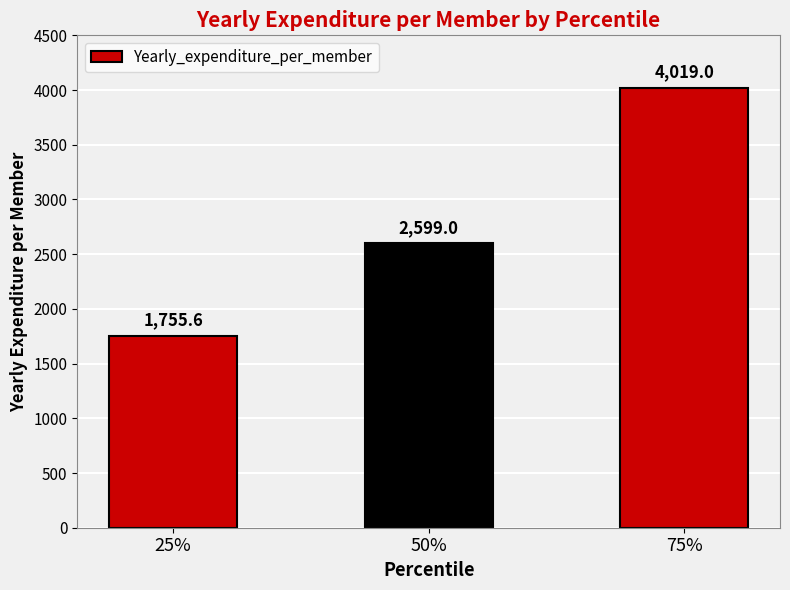

Rank the categories by value from highest to lowest.

75%, 50%, 25%